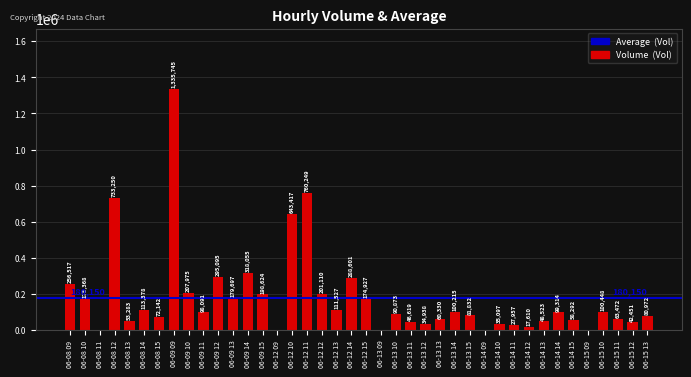

Is it true that the value at 06-12 12 is 201110?

True